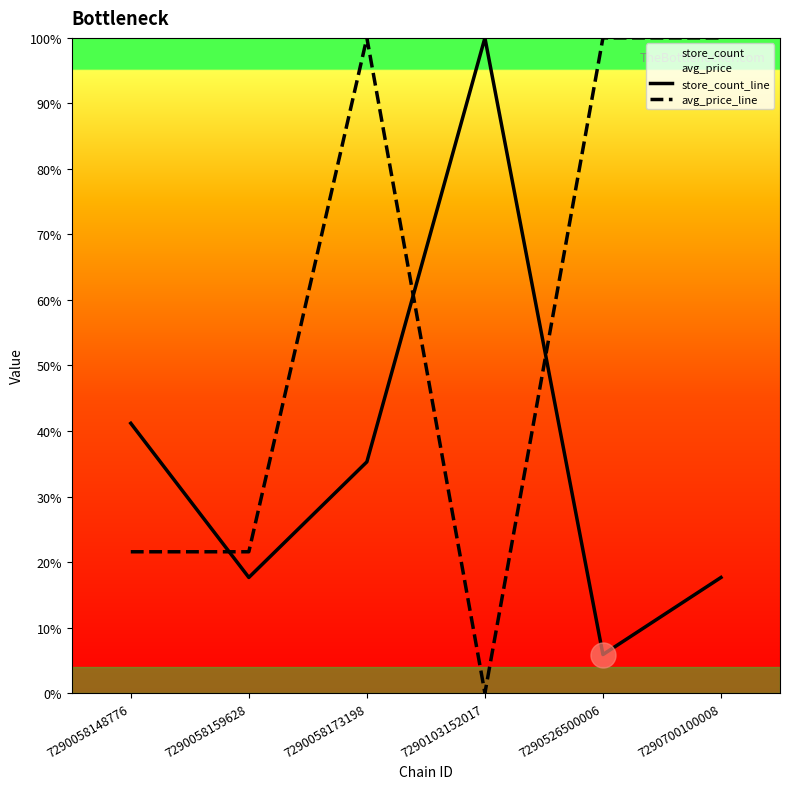

Rank the series by their average value, from lowest to highest.

store_count_line, avg_price_line